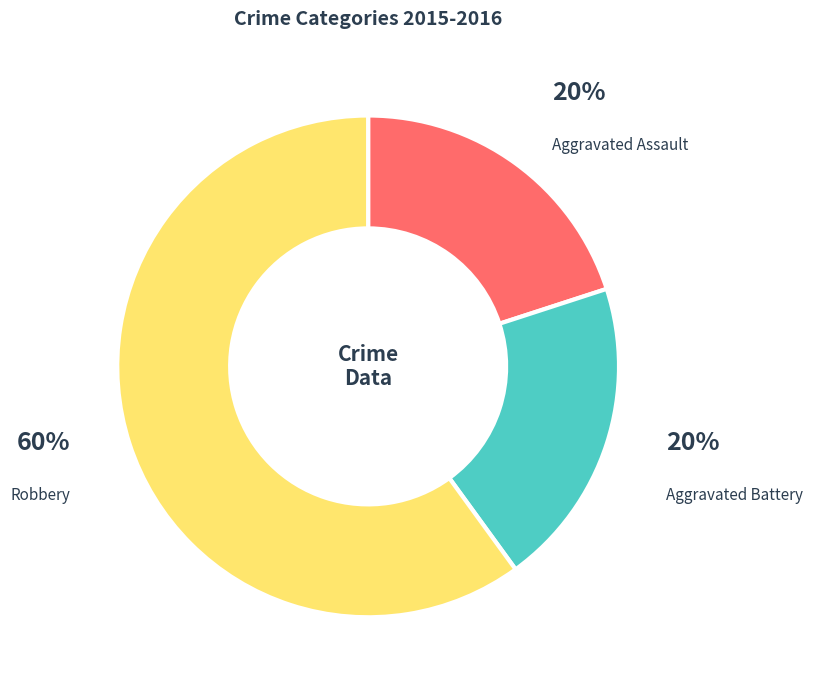

What is the ratio of the value at Aggravated Battery to the value at Robbery?

0.3